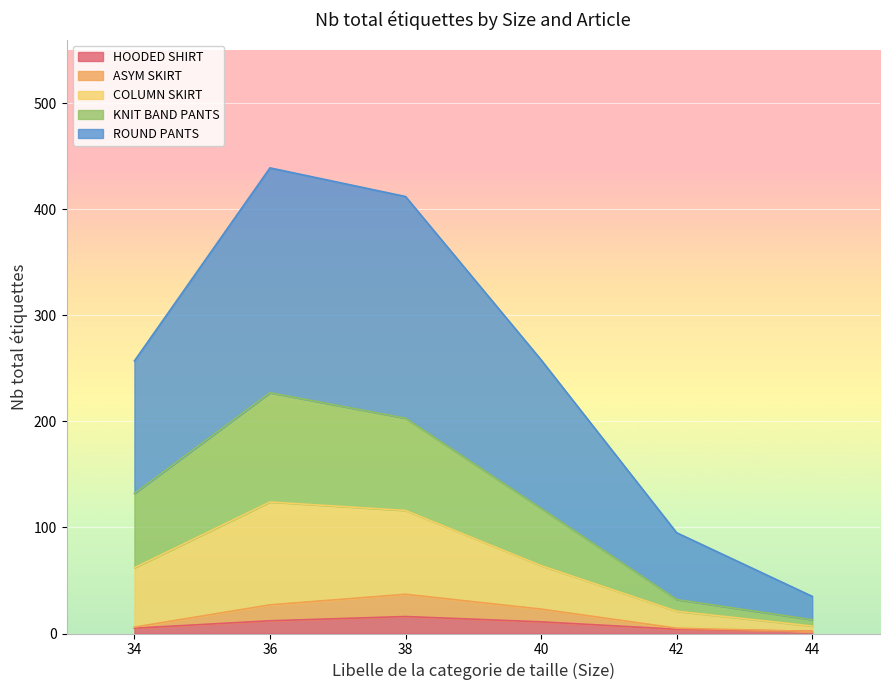

True or false: ASYM SKIRT and ROUND PANTS intersect in this chart.

False